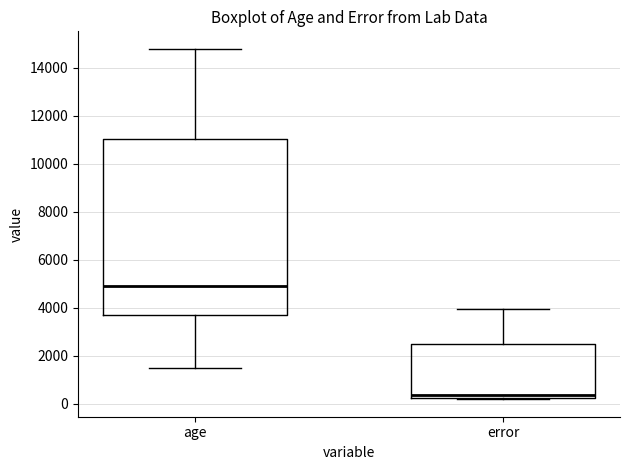

Where is the upper edge of the box for error on the y-axis? The values are not printed on the chart, so give them approximately, as read against the axis.

2400